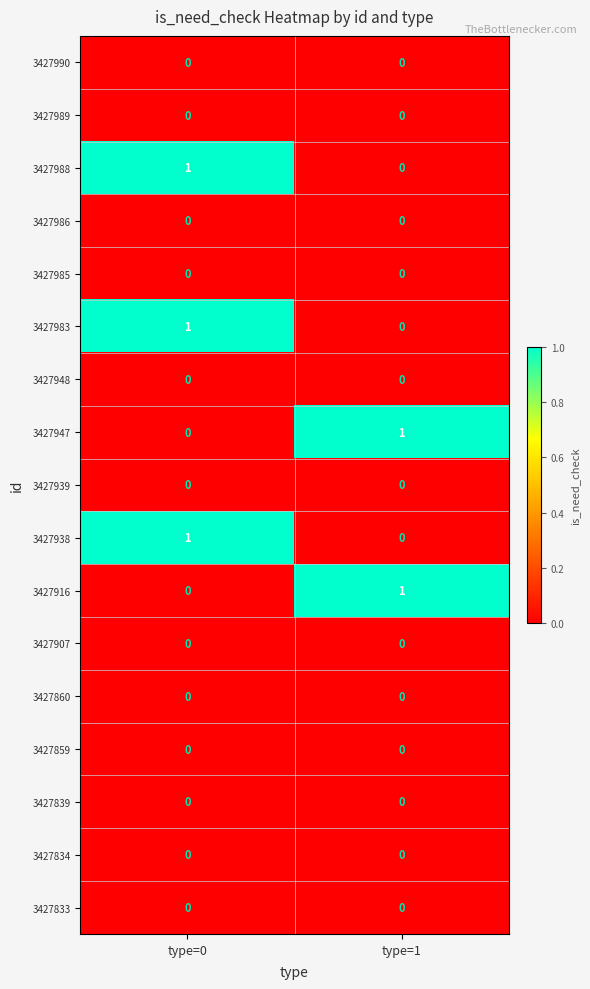

Which category has the highest value in the 3427988 series?

type=0